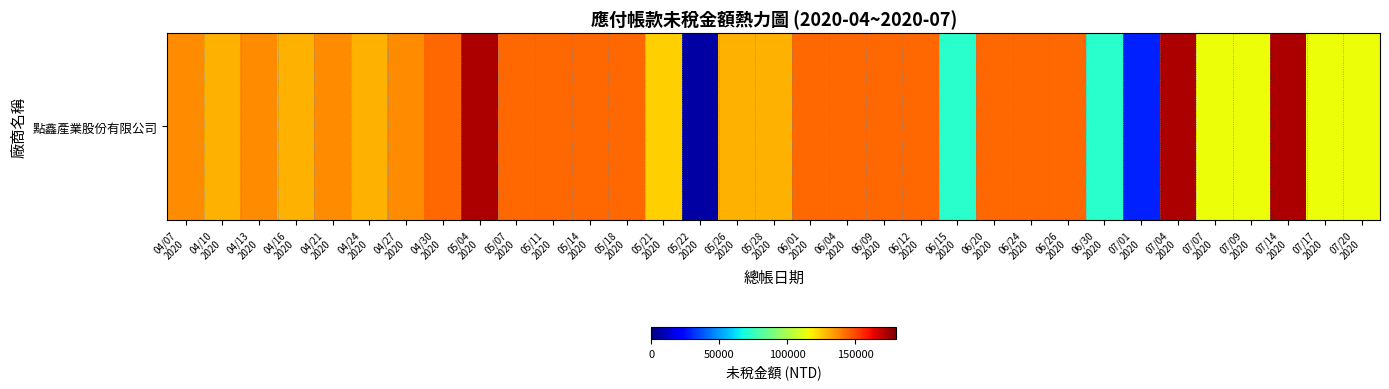

What is the difference between the values at 07/09
2020 and 06/20
2020?

28820